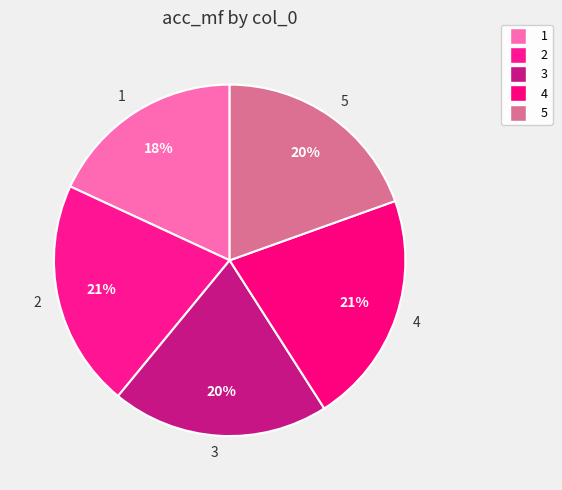

To the nearest percent, what portion does 4 represent?

21%